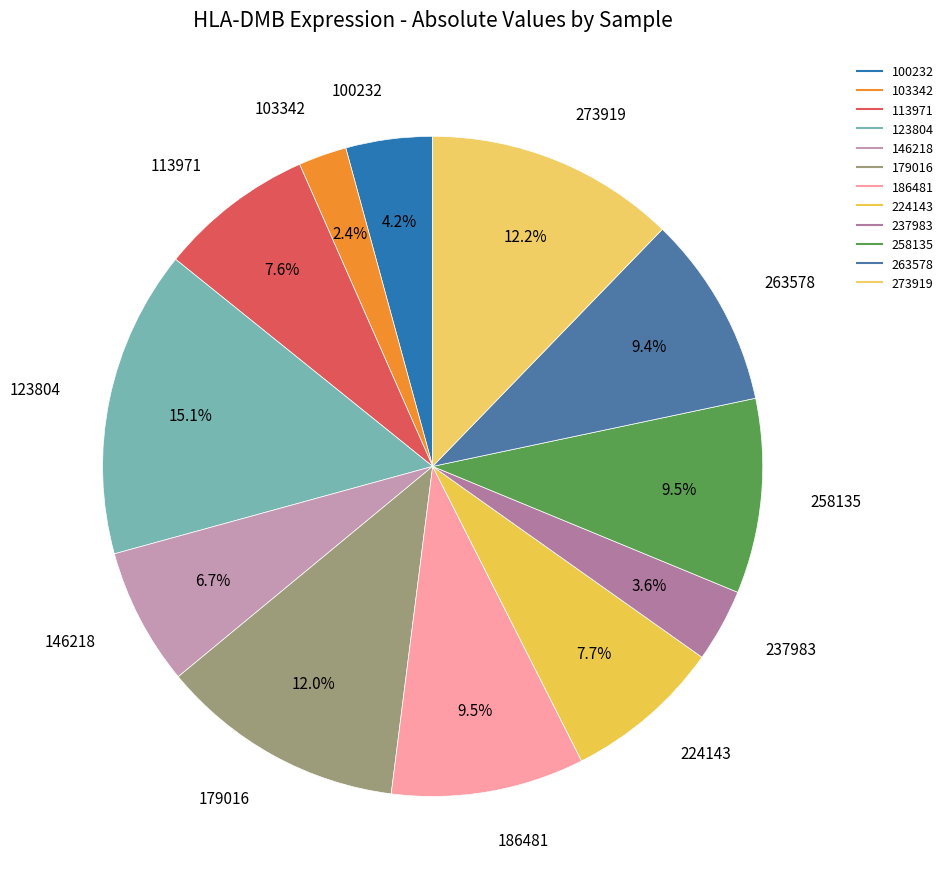

What is the change in value from 258135 to 273919?

+0.2